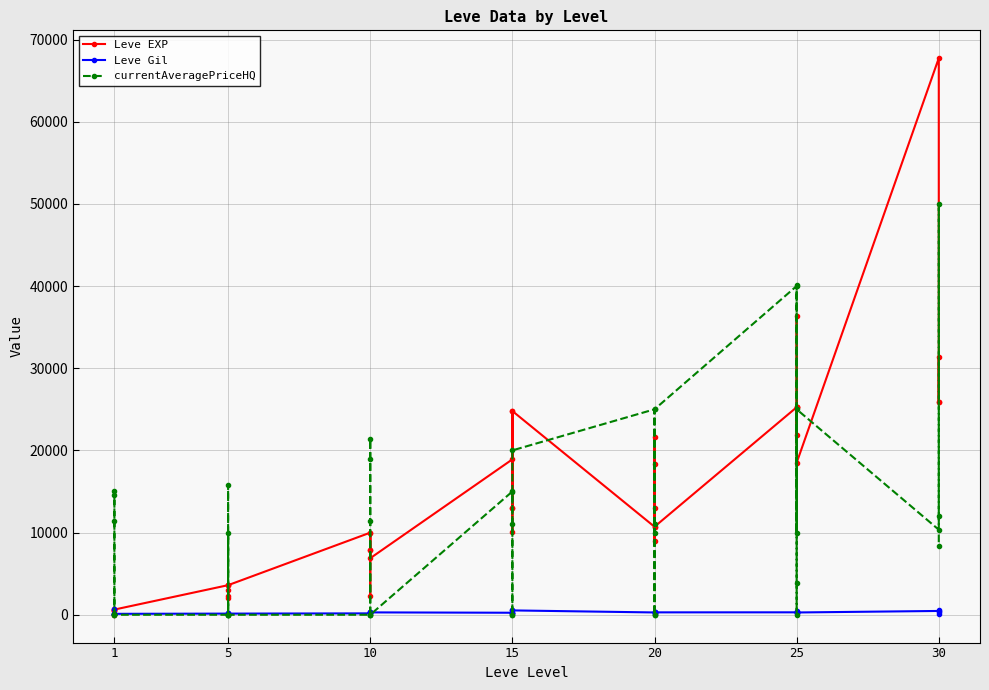

List the series in order of their overall mean, lowest first.

Leve Gil, currentAveragePriceHQ, Leve EXP